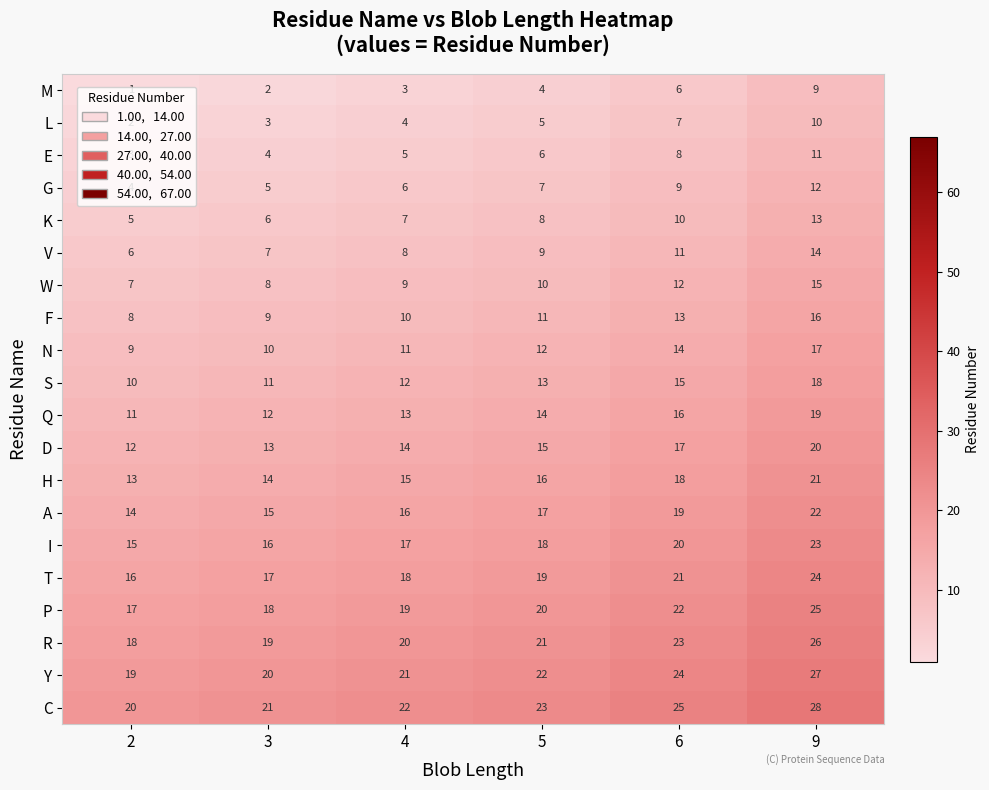

The F series shows 15 at 5. True or false?

False